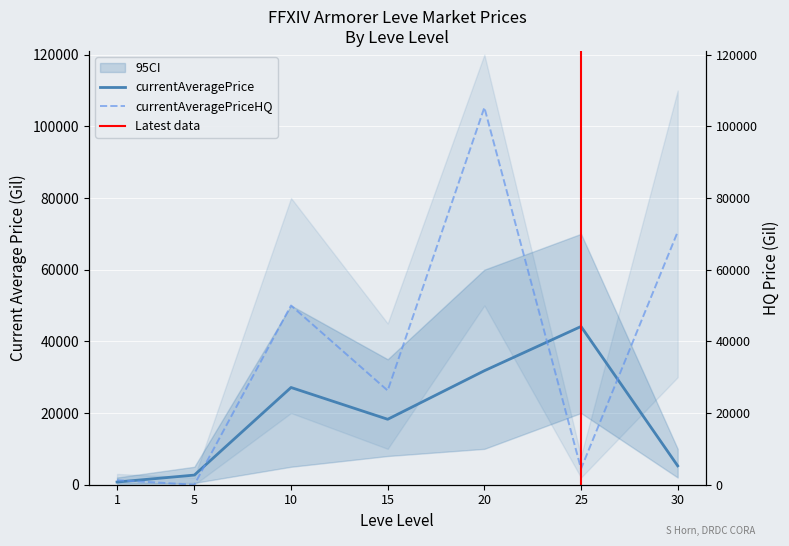

How many interior local valleys does the currentAveragePriceHQ series have?

3